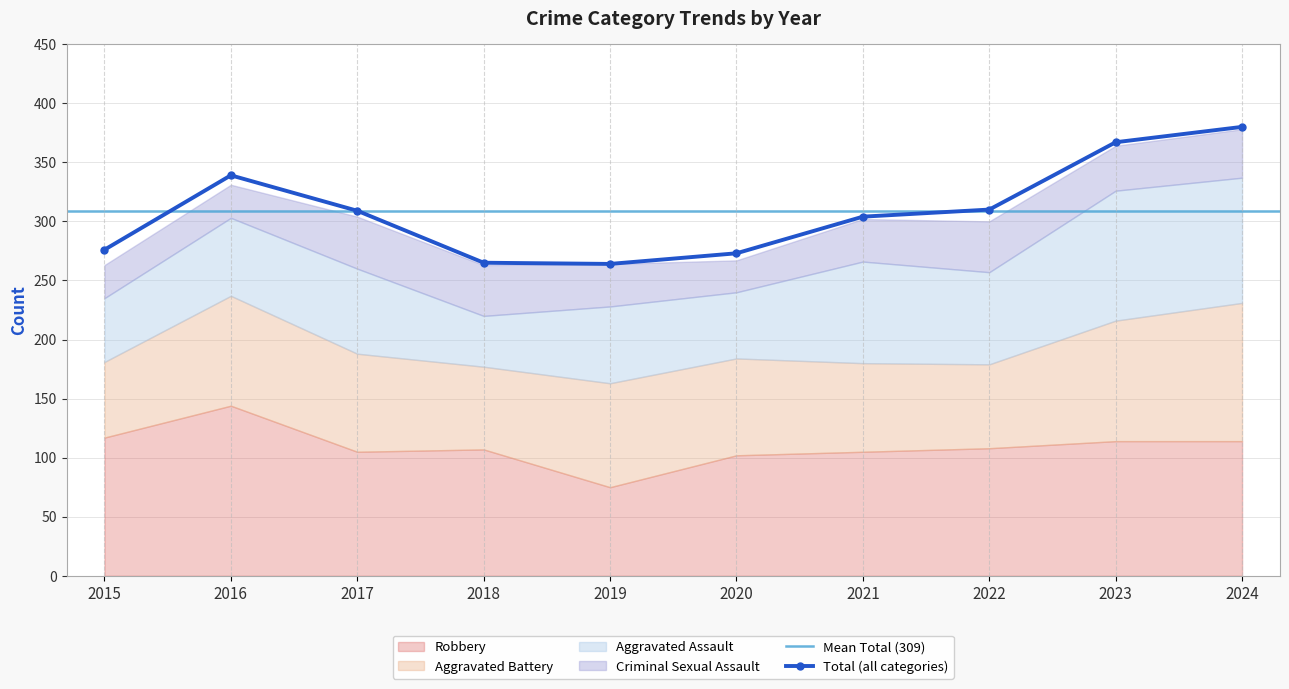

What is the value of the Aggravated Battery point at the 2nd from the left?

93